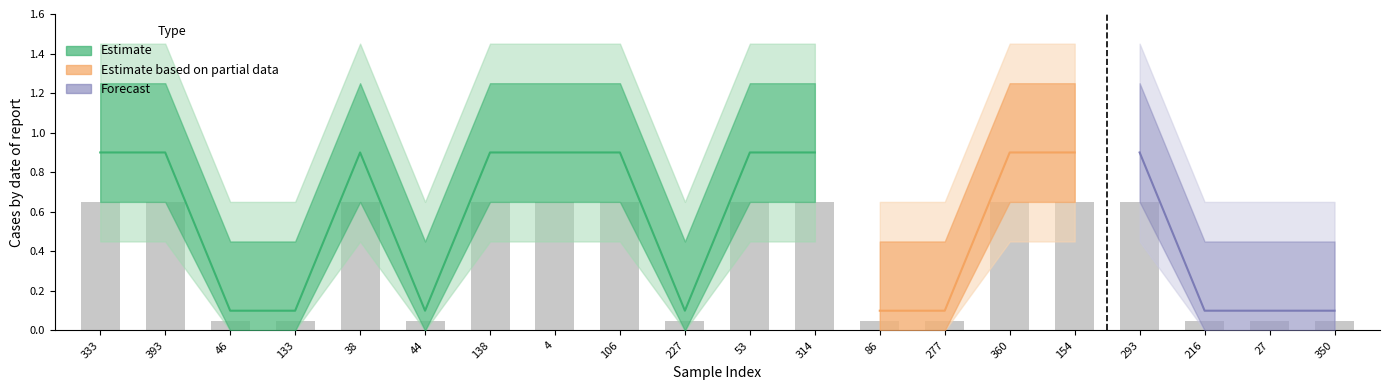

Reading left to right, list all the values displayed in this chart.

0.7	0.7	0.1	0.1	0.7	0.1	0.7	0.7	0.7	0.1	0.7	0.7	0.1	0.1	0.7	0.7	0.7	0.1	0.1	0.1